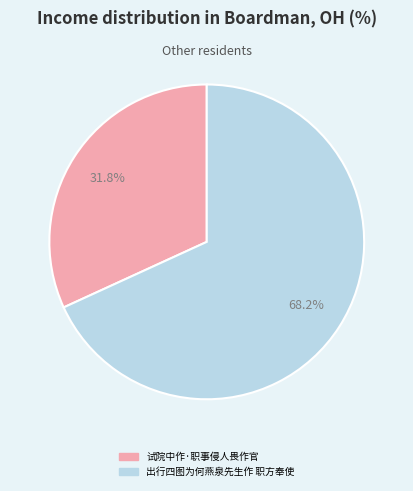

How many segments does this pie chart have?

2